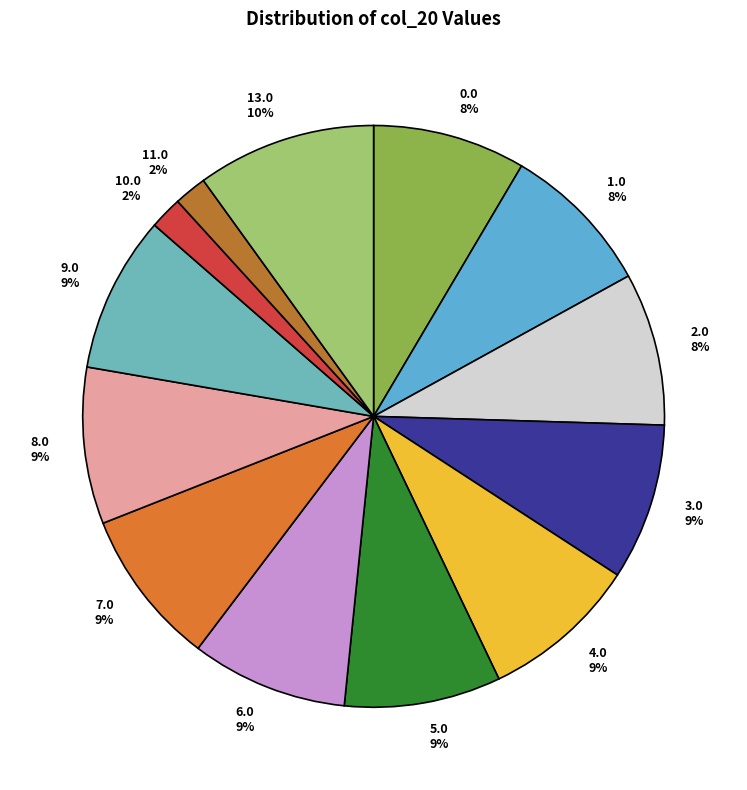

Count the number of slices in the pie.

13